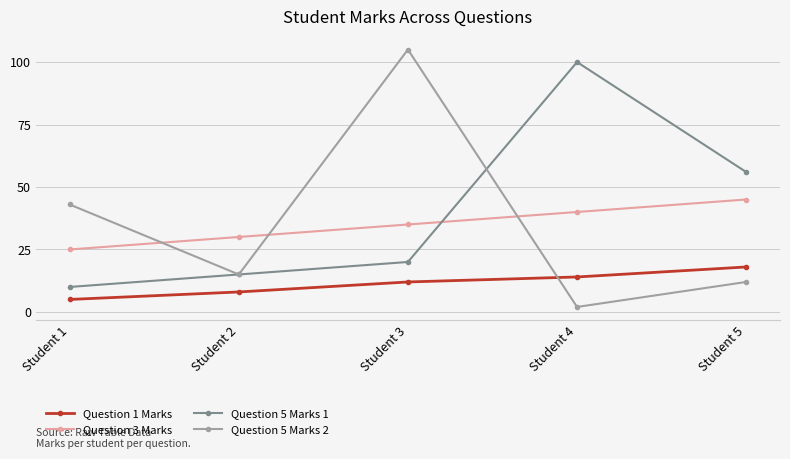

Which series has the largest range (max minus min)?

Question 5 Marks 2